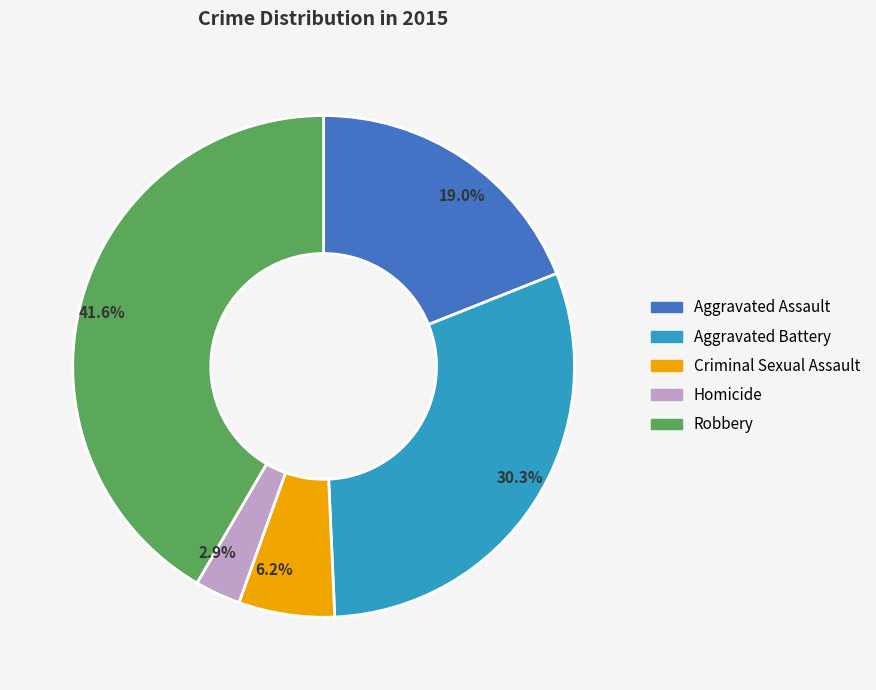

Which has a higher value, 19.0% or 41.6%?

41.6%